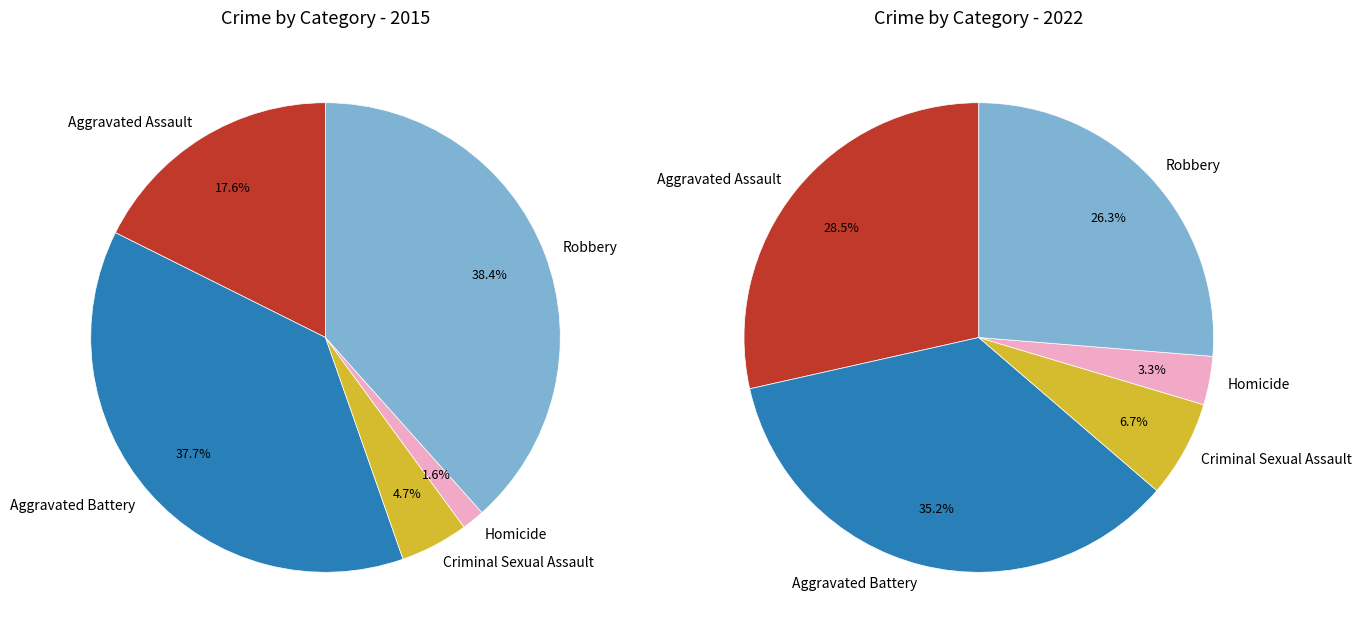

The Robbery slice represents 26% of the pie. True or false?

True